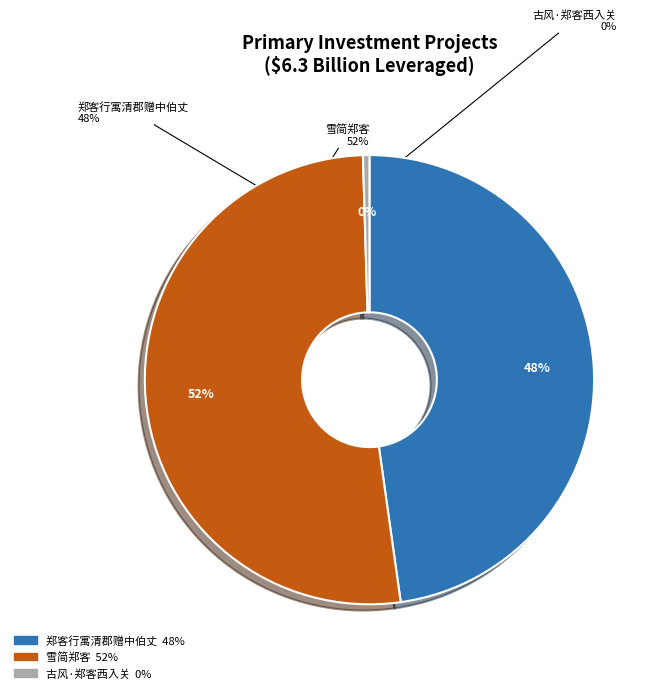

To the nearest percent, what is the combined percentage of 郑客行寓清郡赠中伯丈 and 雪简郑客?

100%